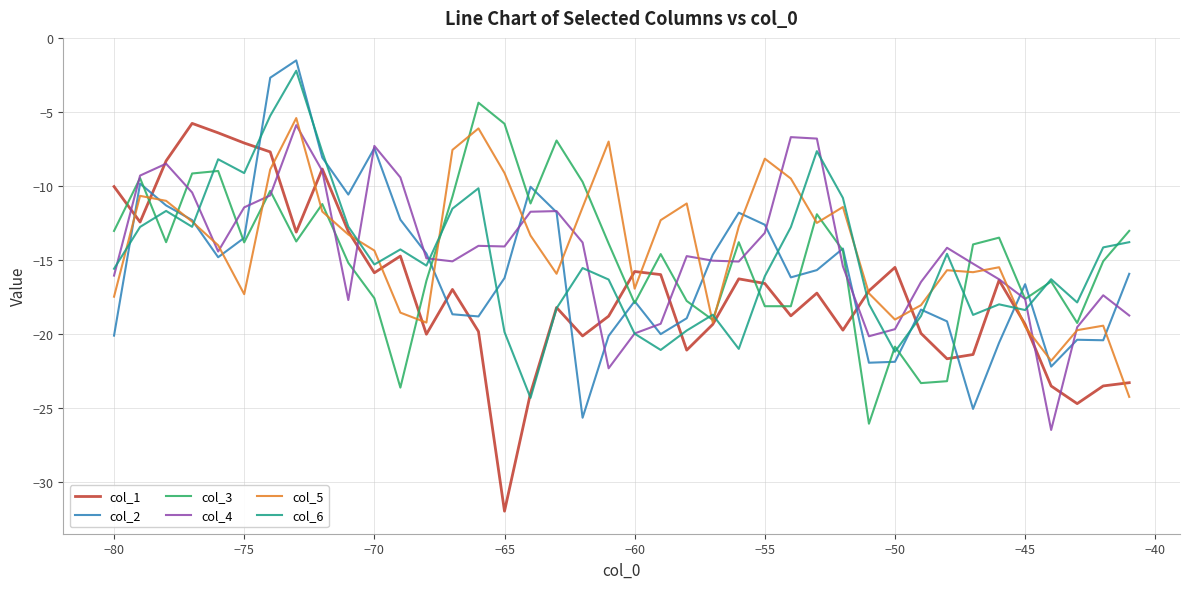

How many intersections are there between col_1 and col_2?

11